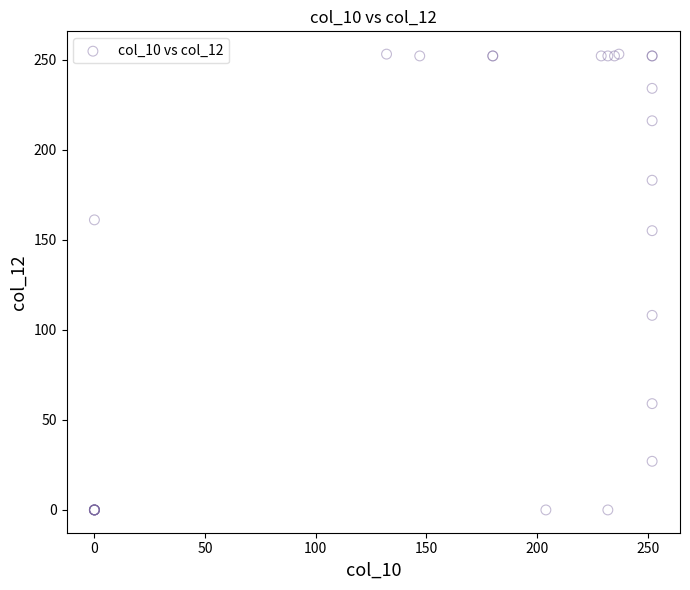

What Y value in the scatter plot is closest to 126?

108